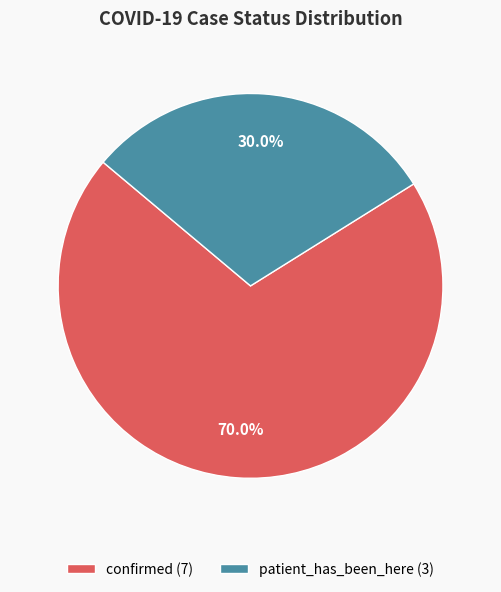

How many segments does this pie chart have?

2